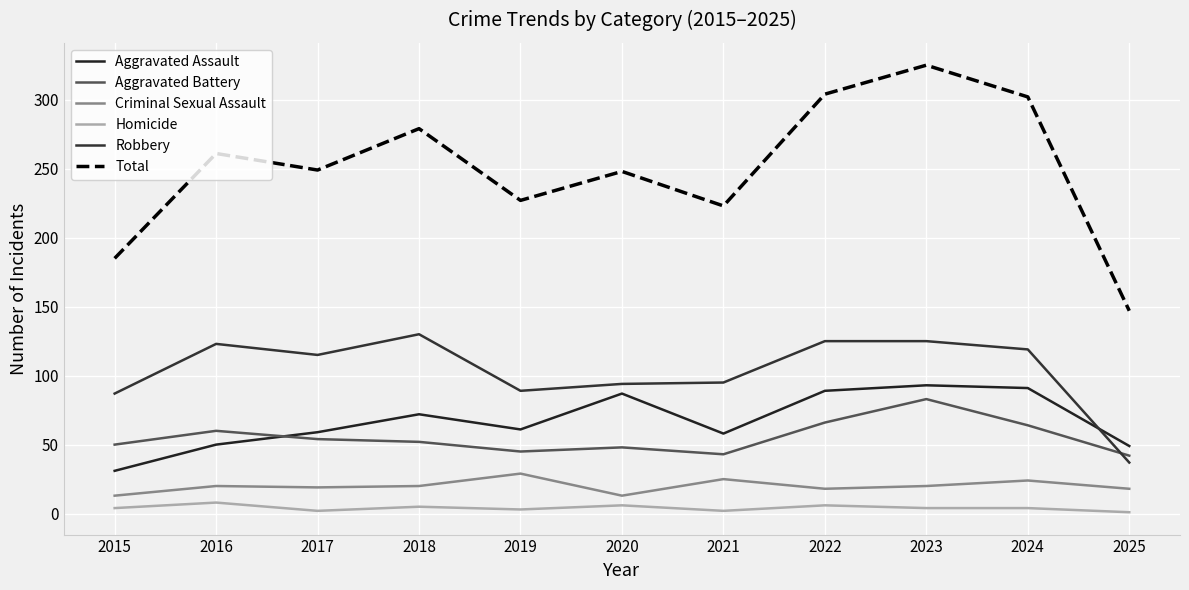

At which category does Homicide reach its first local peak?

2016